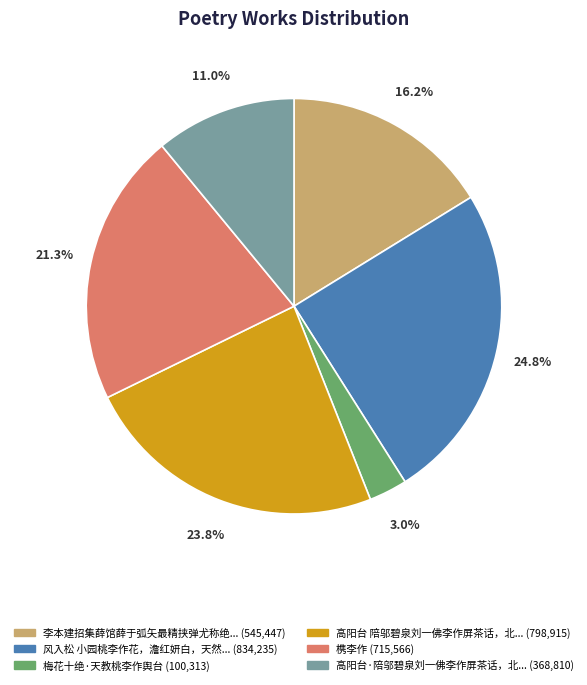

Is there any slice that represents more than half of the pie?

No